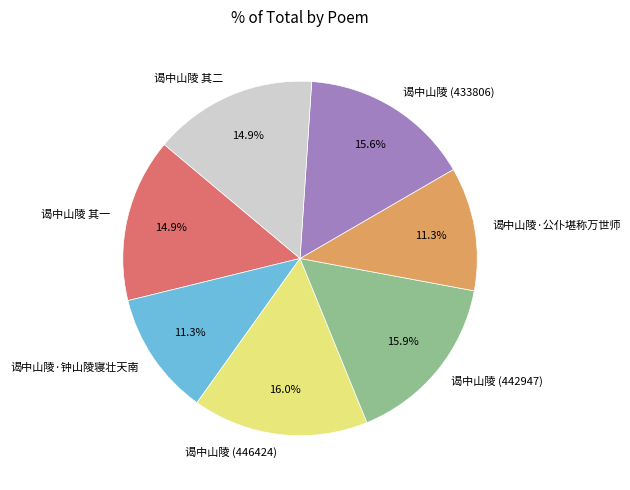

Is there any slice that represents more than half of the pie?

No